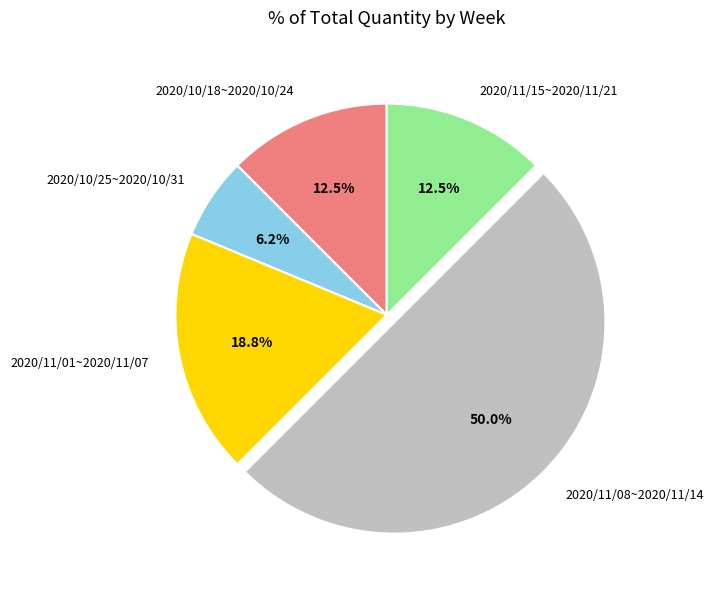

To the nearest percent, what is the combined percentage of 2020/10/25~2020/10/31 and 2020/11/08~2020/11/14?

56%